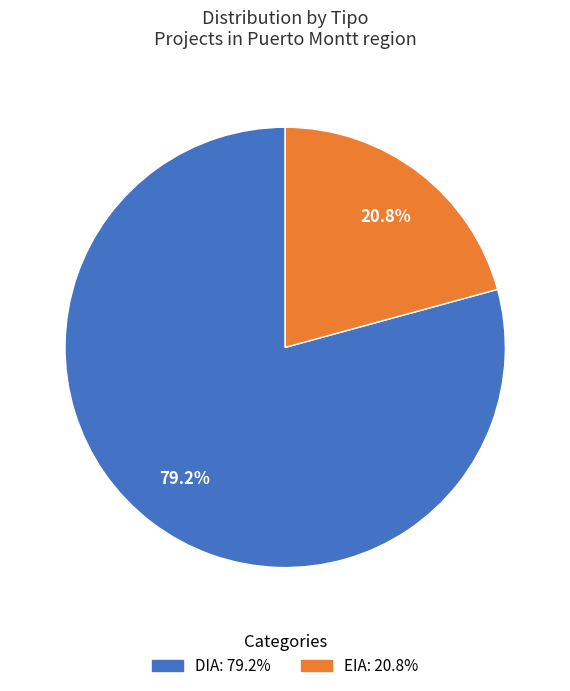

How many slices are in this pie chart?

2